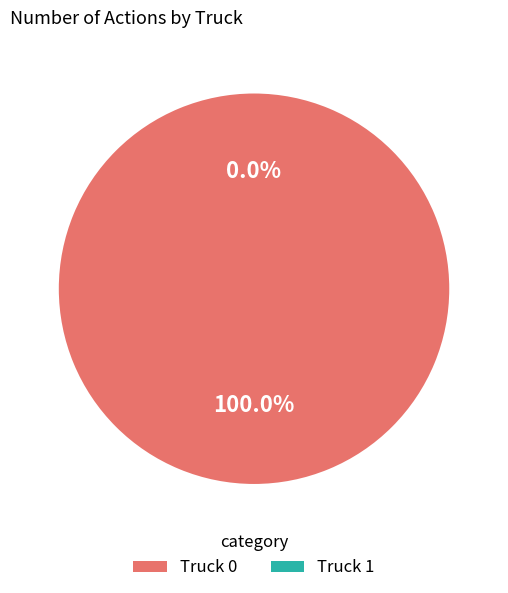

Is there a majority slice in this chart?

Yes